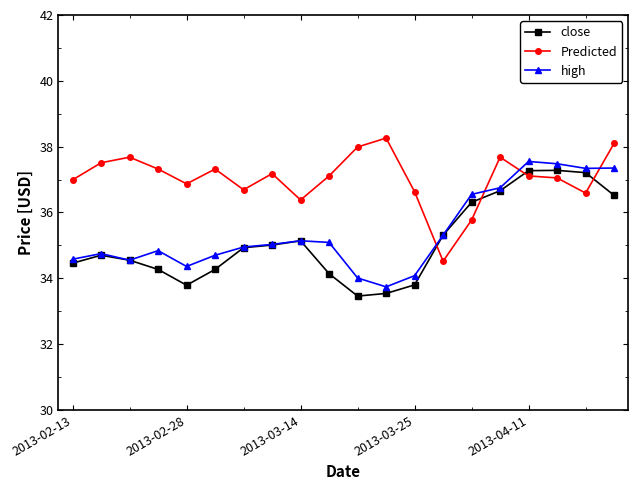

Which series has the largest total across all categories?

Predicted